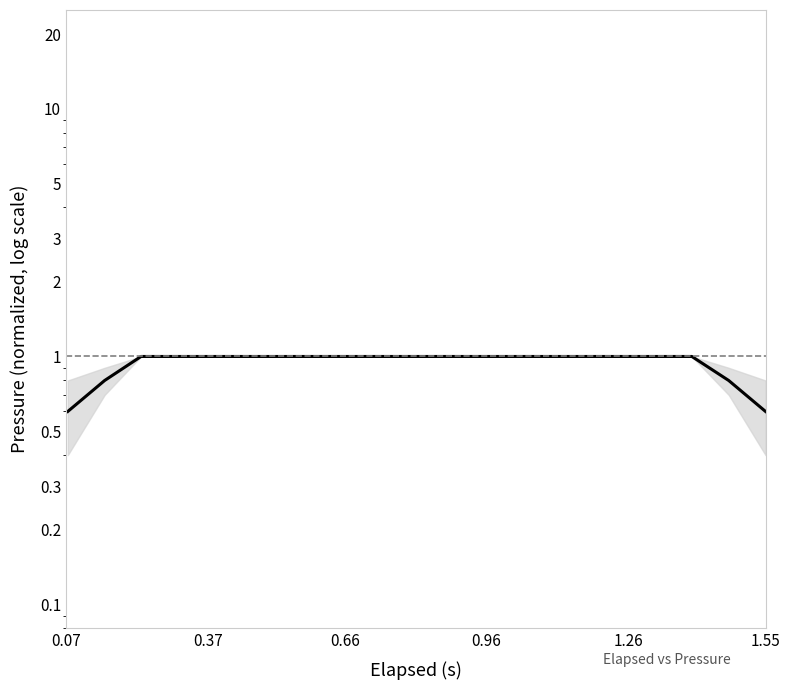

What is the minimum value shown in the chart?

0.6